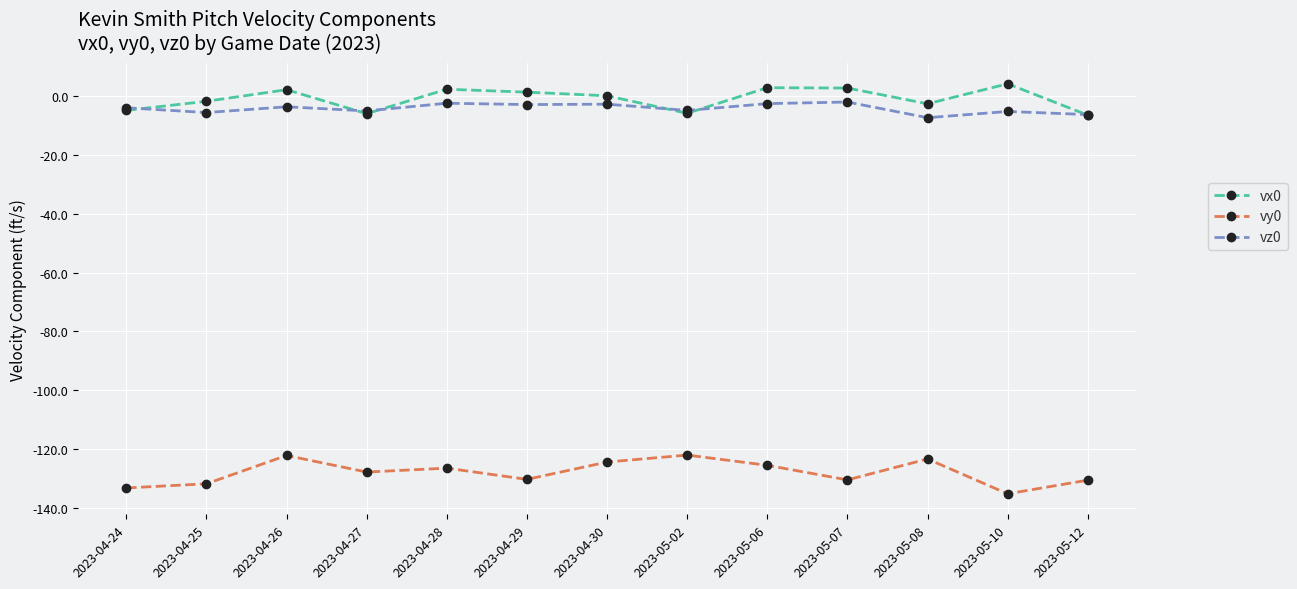

In vz0, how many points are higher than both neighbors (excluding endpoints)?

5